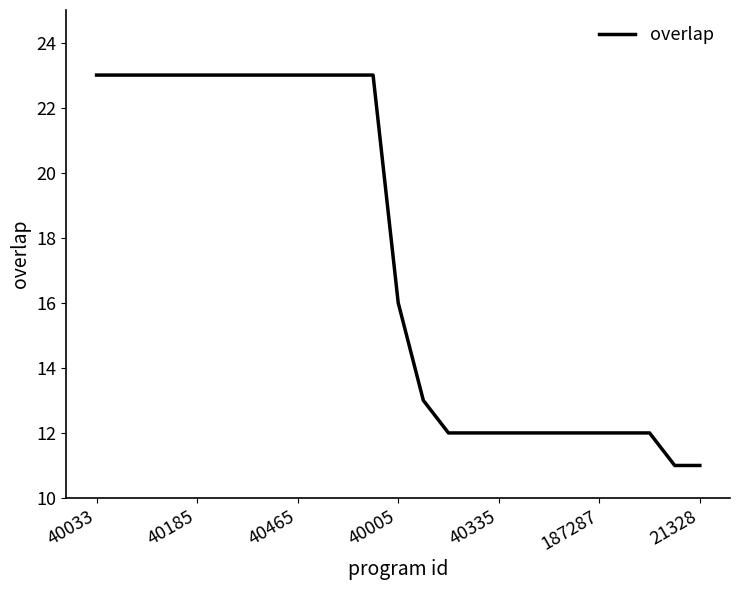

What is the difference between the maximum and minimum values?

12